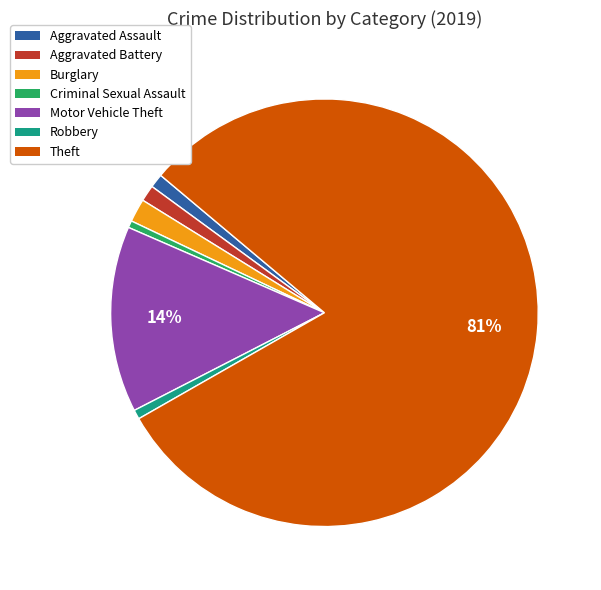

True or false: Criminal Sexual Assault accounts for 1% of the total.

True